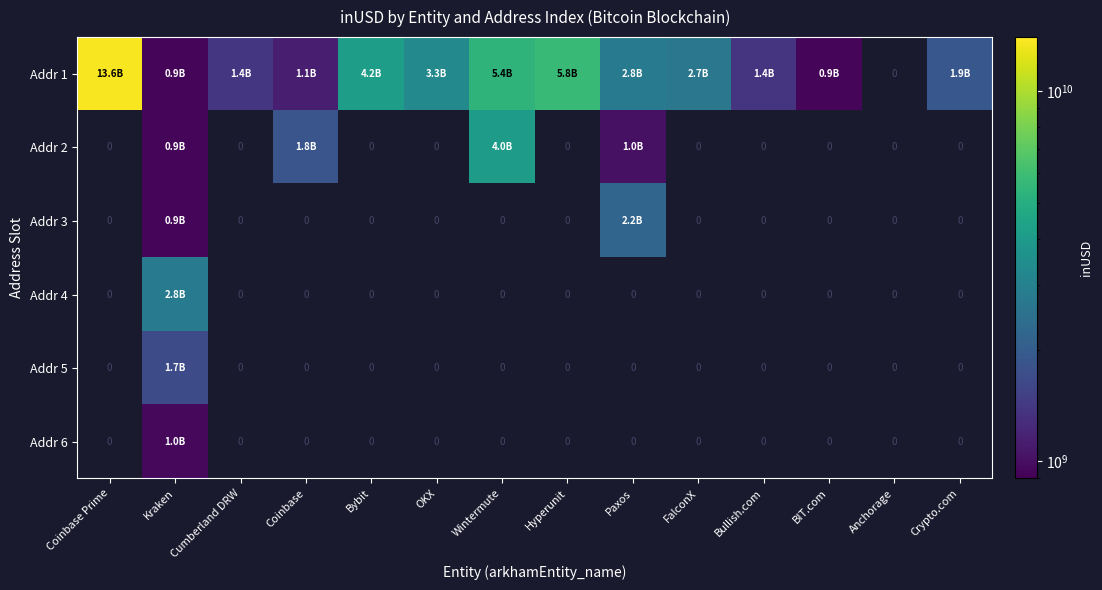

At Crypto.com, list the series in order from largest to smallest.

Addr 1, Addr 2, Addr 3, Addr 4, Addr 5, Addr 6